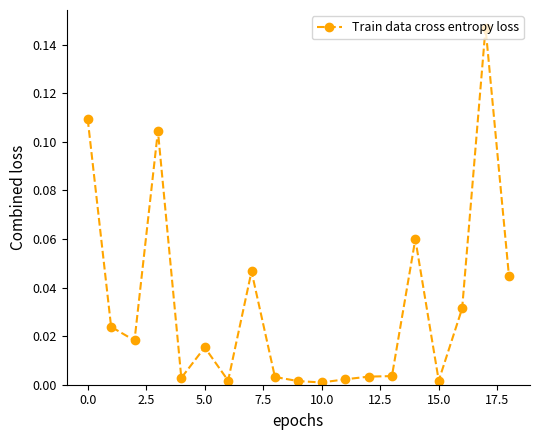

What is the sum of all values?

0.6